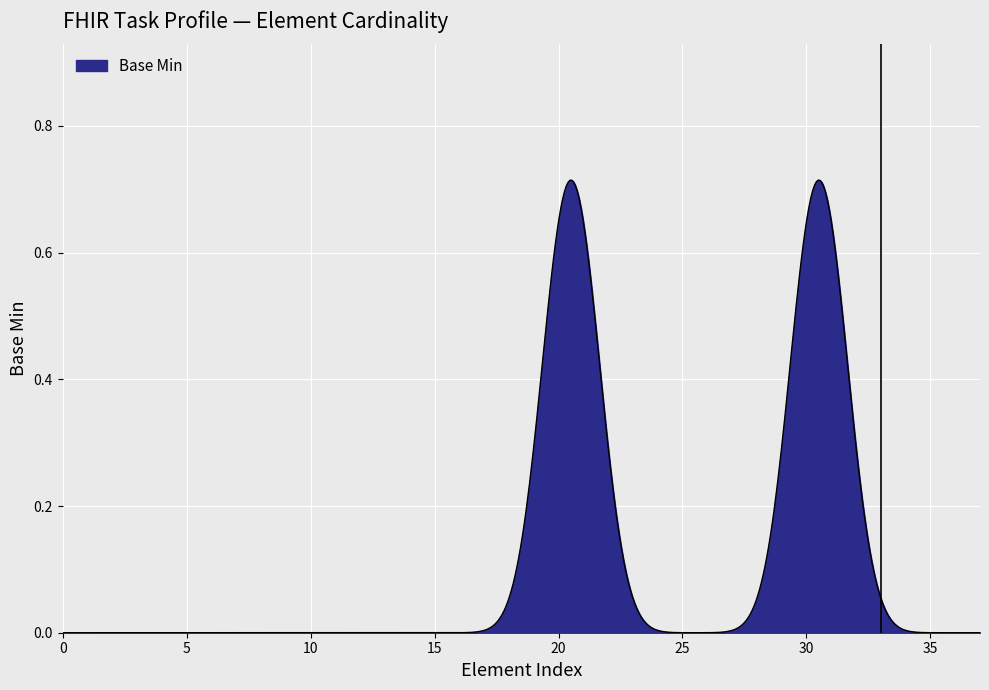

How many lines are shown in the chart?

1